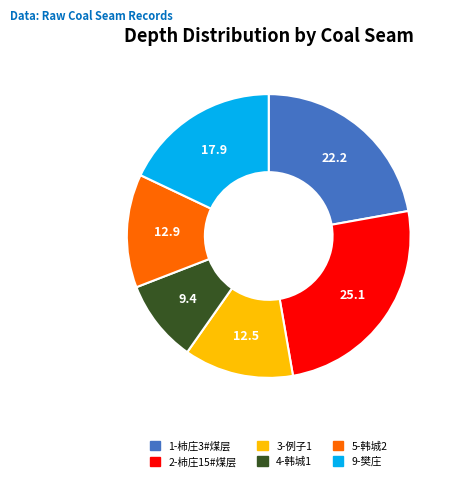

Is the sum of 5-韩城2 and 2-柿庄15#煤层 greater than half?

No